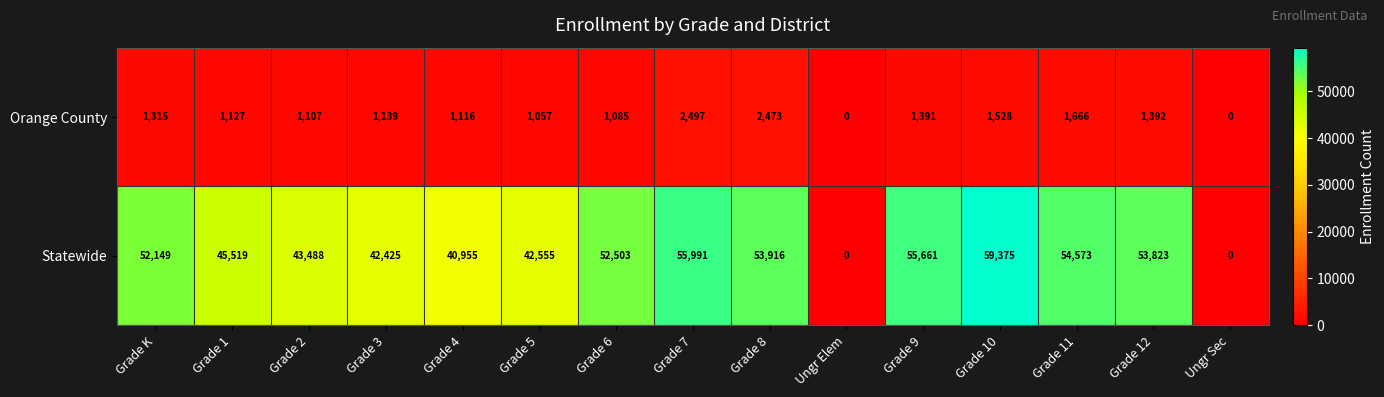

List the series in order of their peak value, lowest first.

Orange County, Statewide